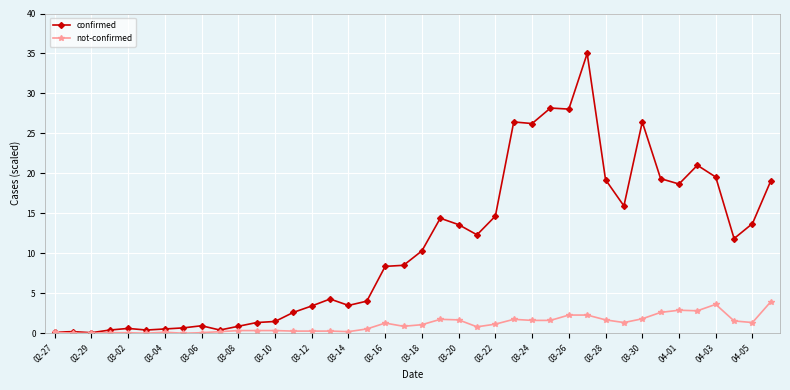

List the series in order of their overall mean, highest first.

confirmed, not-confirmed